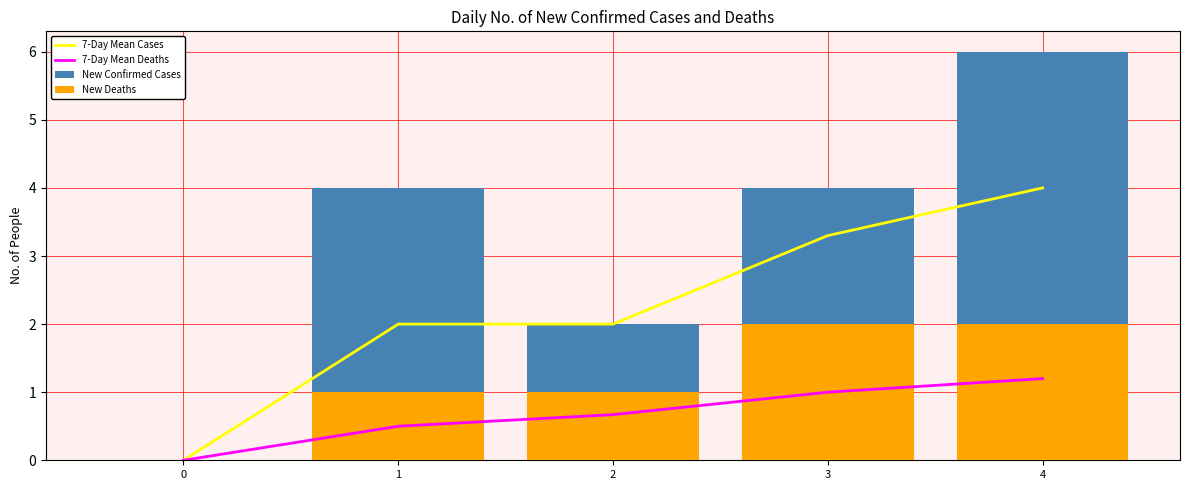

Is it true that New Confirmed Cases equals 2.0 at 2?

True